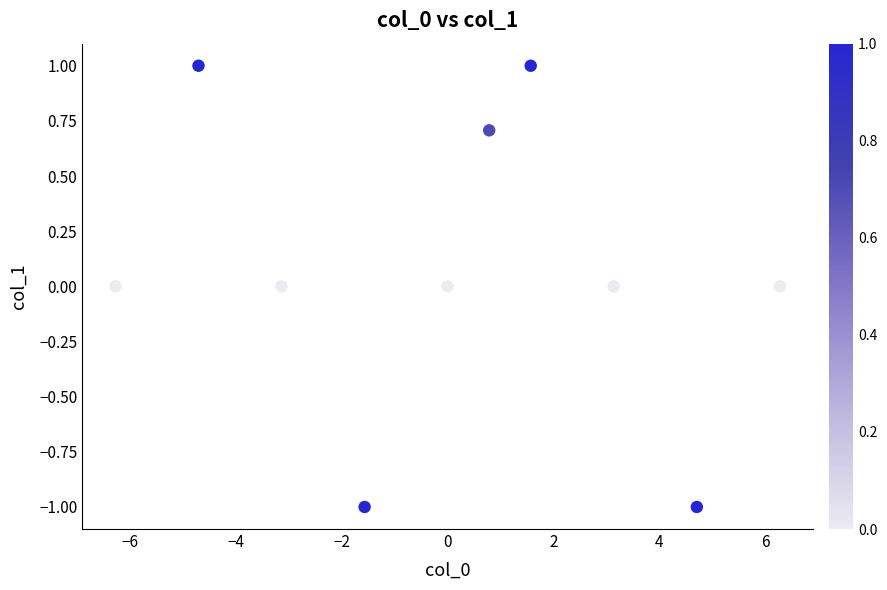

What is the range of X values (max minus min)?

12.6